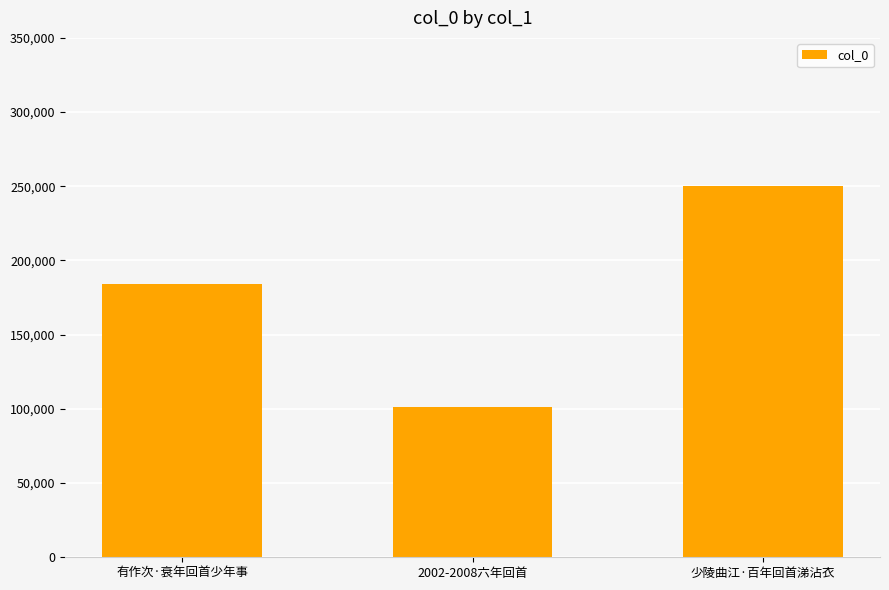

What is the value of the 1st bar from the left?

184290